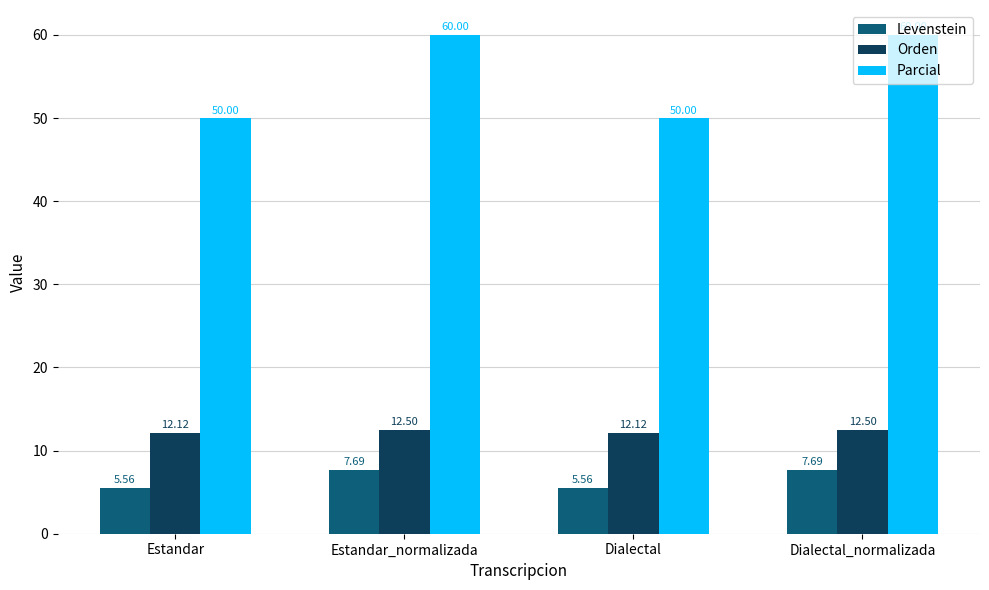

What is the difference between the maximum and minimum values in the Parcial series?

10.0